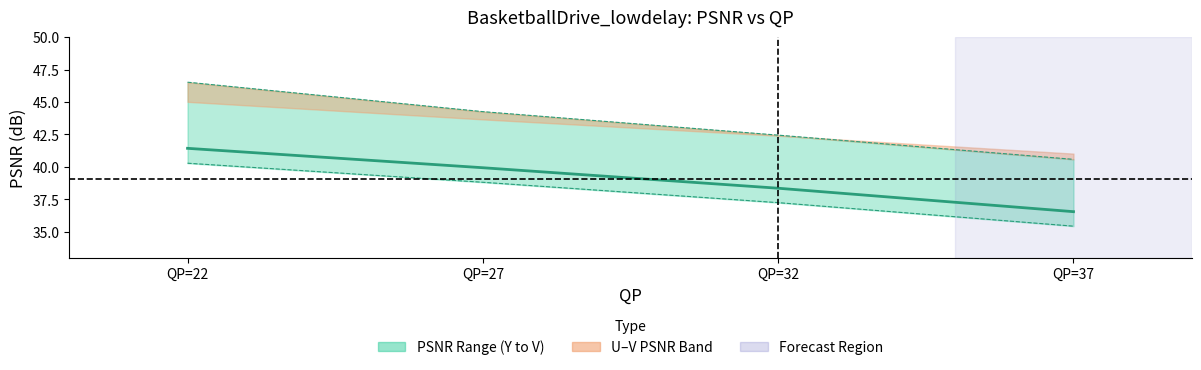

What is the difference between the values at QP=32 and QP=22?

3.1